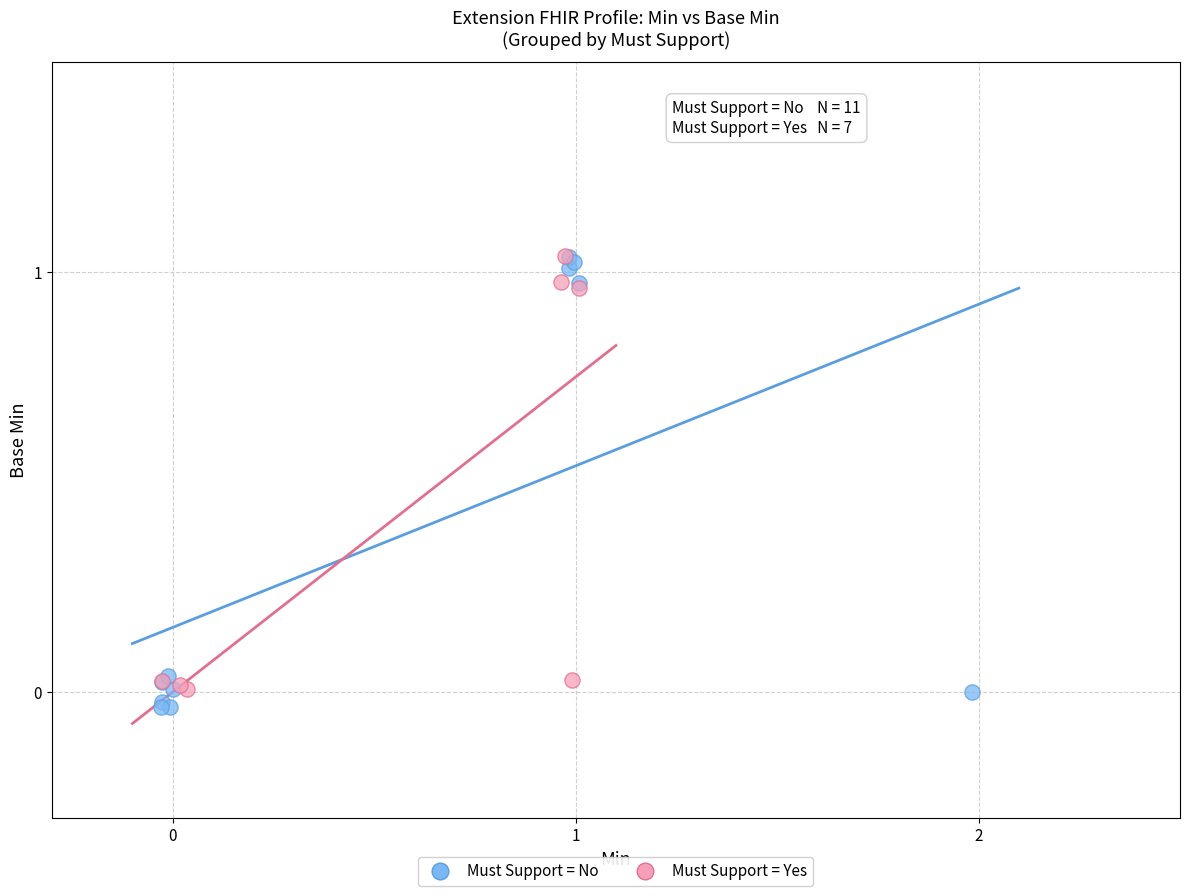

Which series has the widest spread of Y values?

Must Support = No